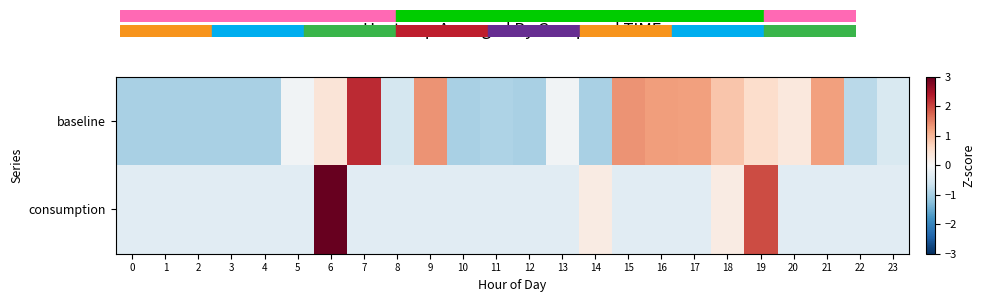

What is the minimum value shown in the chart?

-1.0